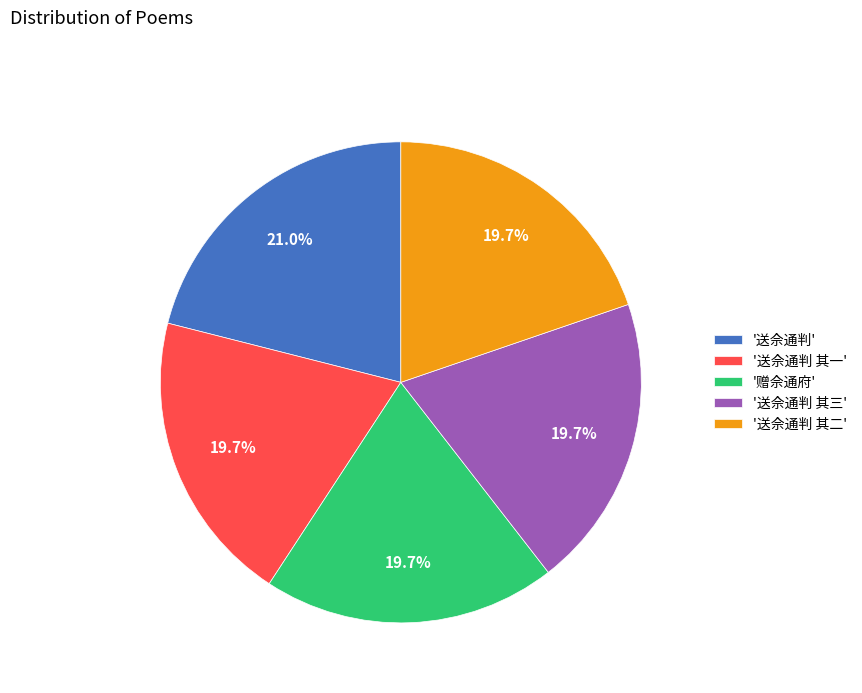

What is the largest slice in the pie chart?

'送佘通判'